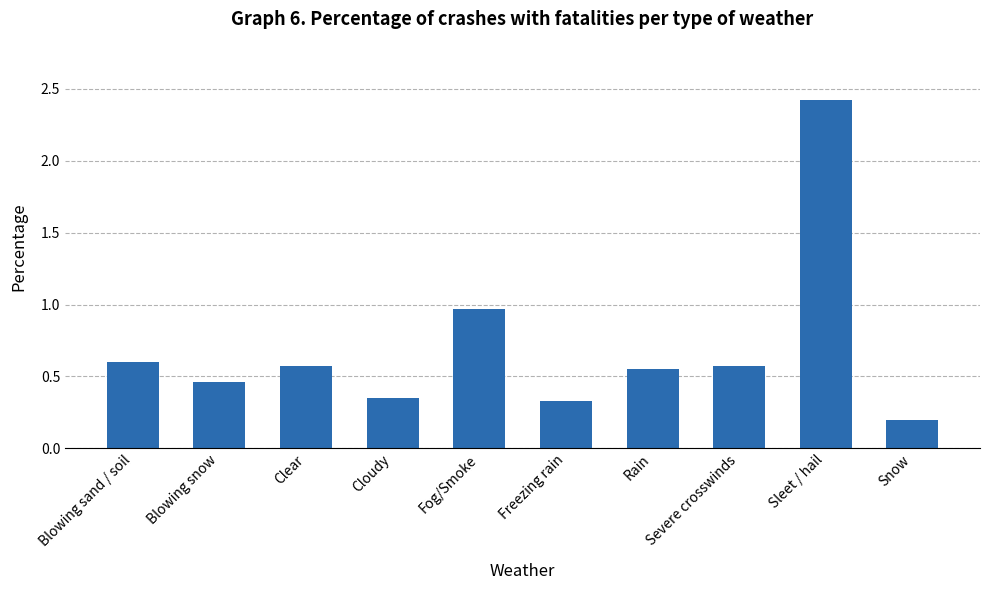

Between Fog/Smoke and Rain, which is larger?

Fog/Smoke